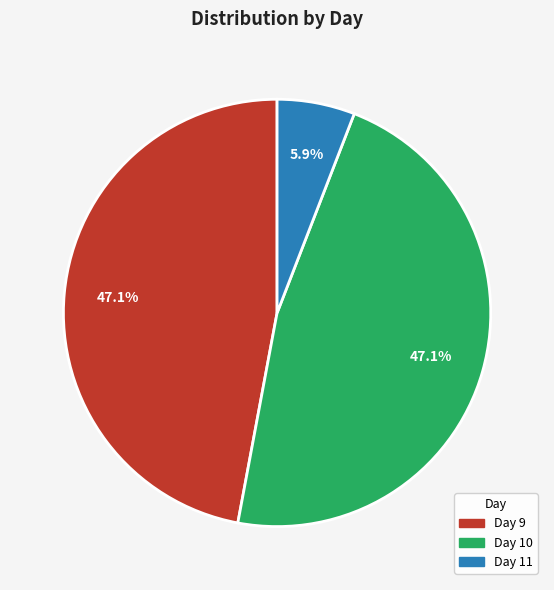

Is there a majority slice in this chart?

No